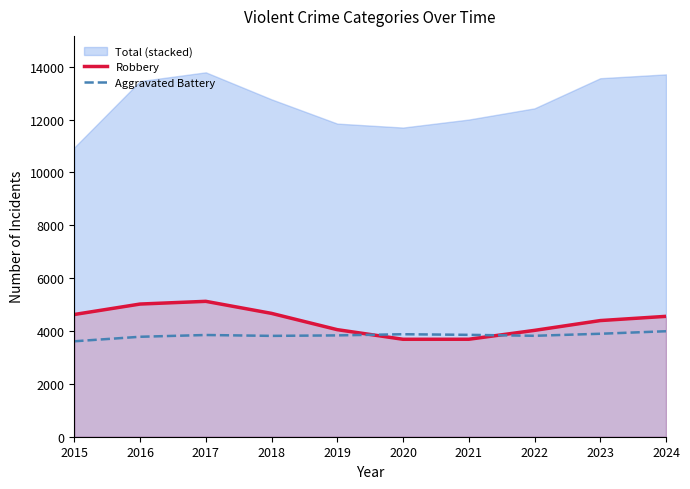

Is the value of Aggravated Battery at 2023 greater than the value of Robbery at 2020?

Yes